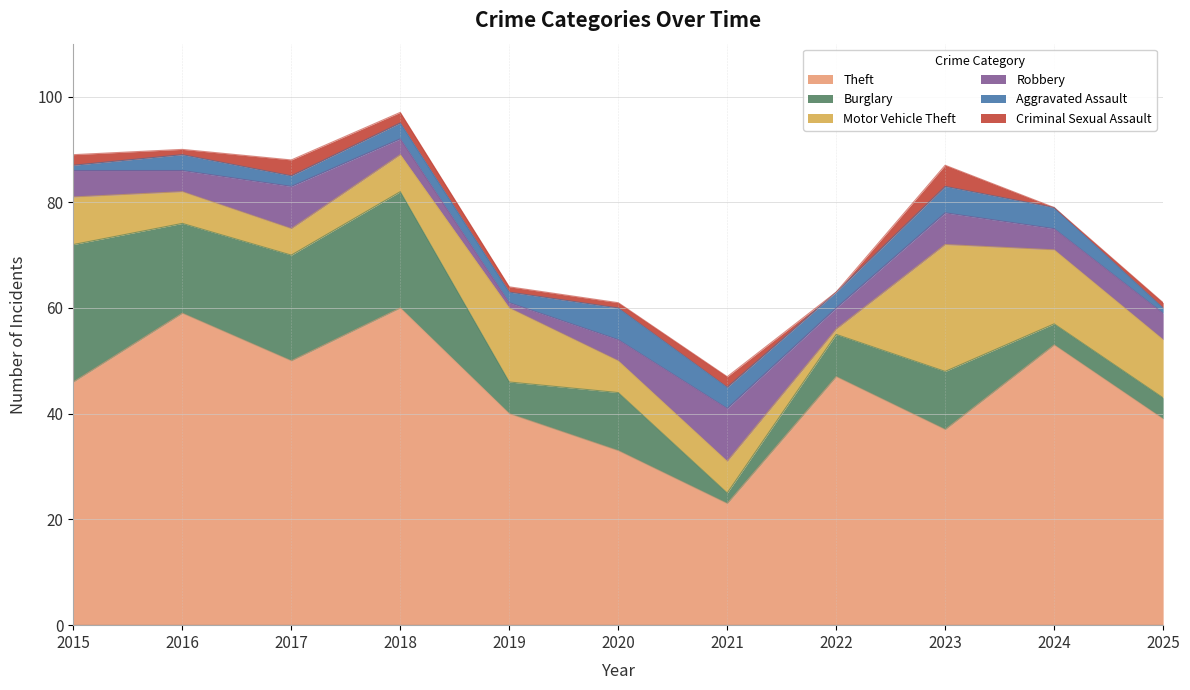

What is the value of the Burglary point at the 3rd from the left?

20